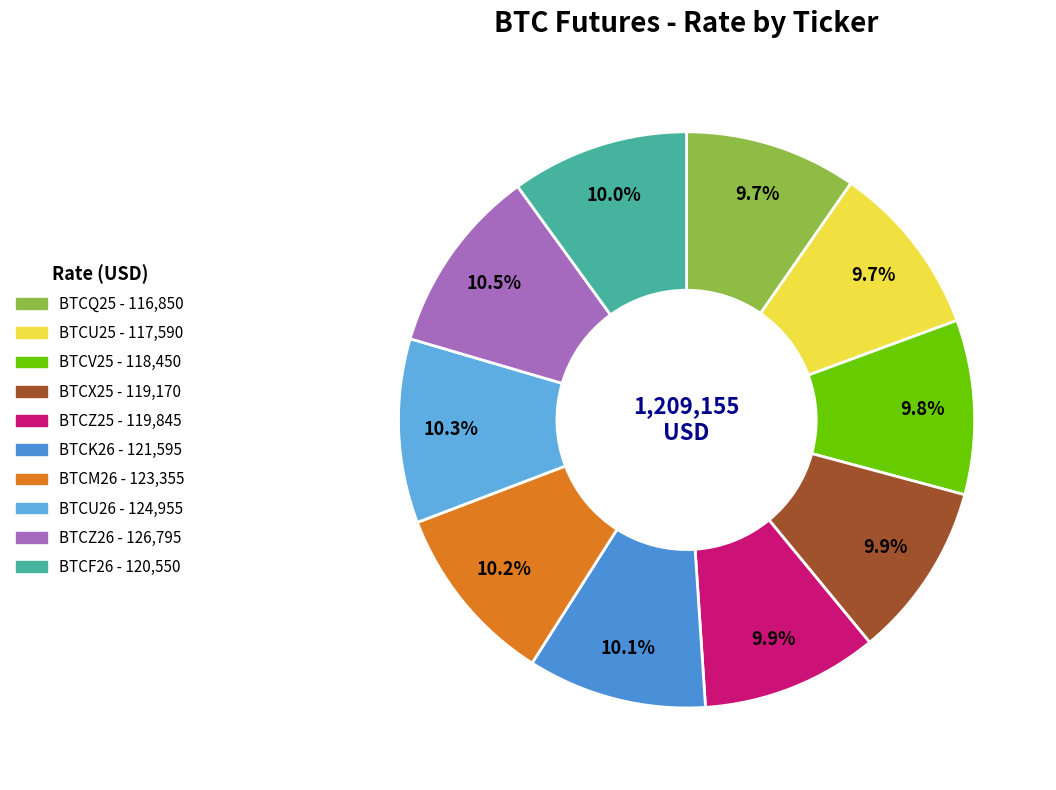

What is the ratio of the value at BTCZ25 to the value at BTCF26?

1.0